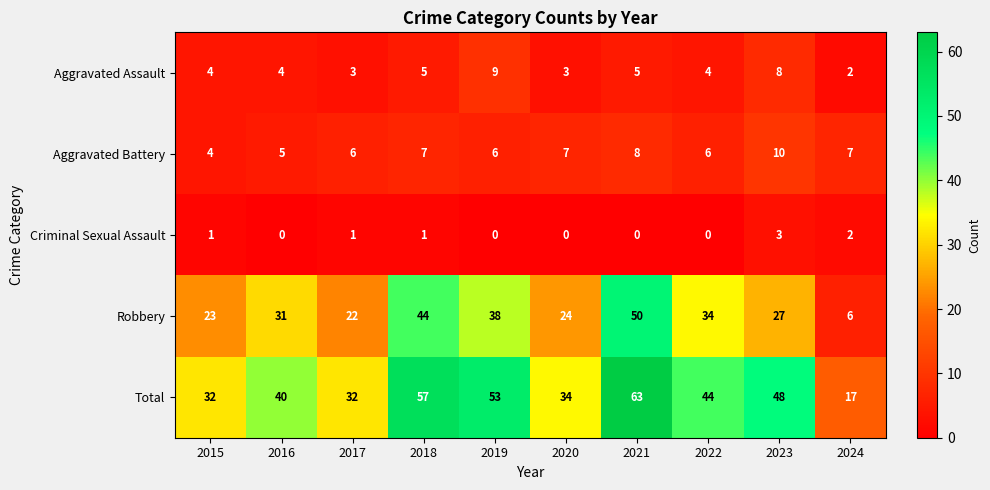

What is the total value across all series at 2021?

126